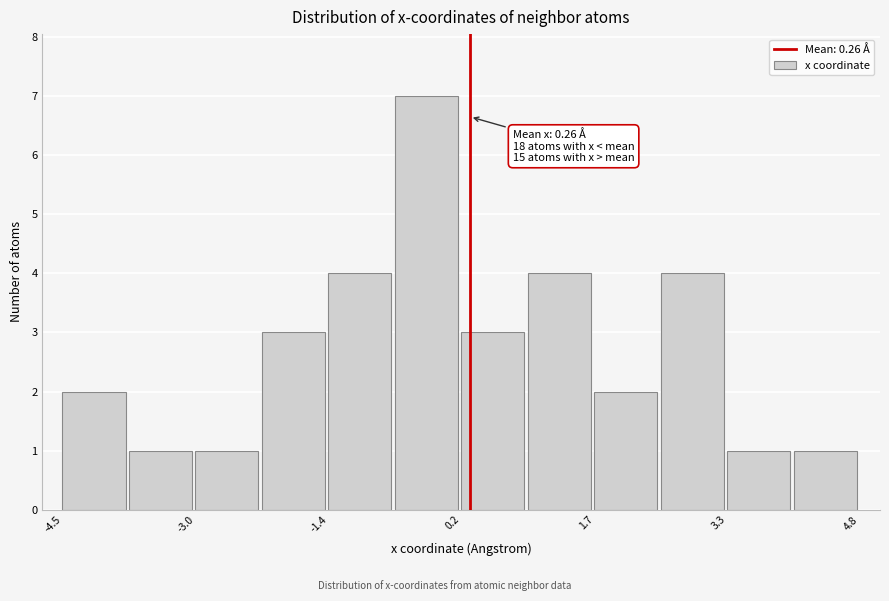

Around what value on the x-axis is the tallest bar? Give the approximate position of its centre, as read against the axis.

-0.2